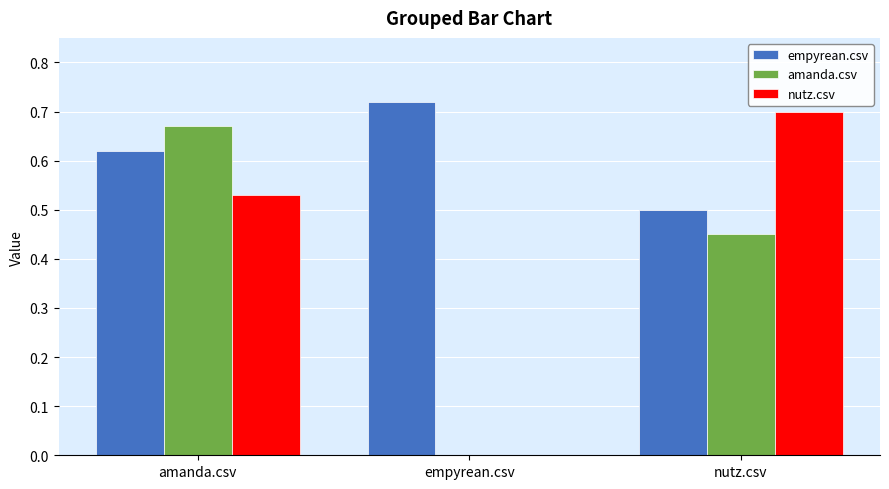

True or false: amanda.csv has a value of 0.2 at amanda.csv.

False